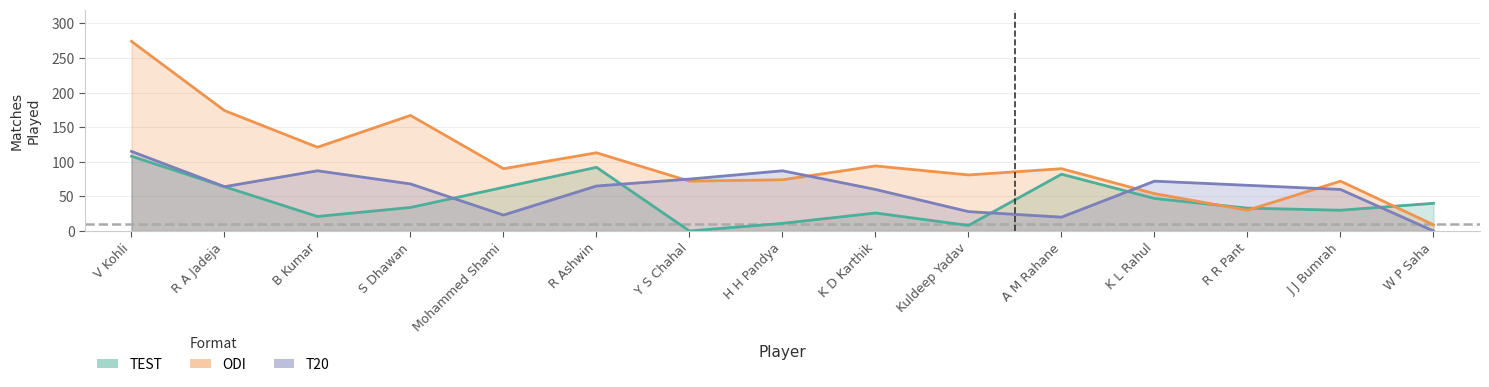

True or false: T20 and ODI intersect in this chart.

True